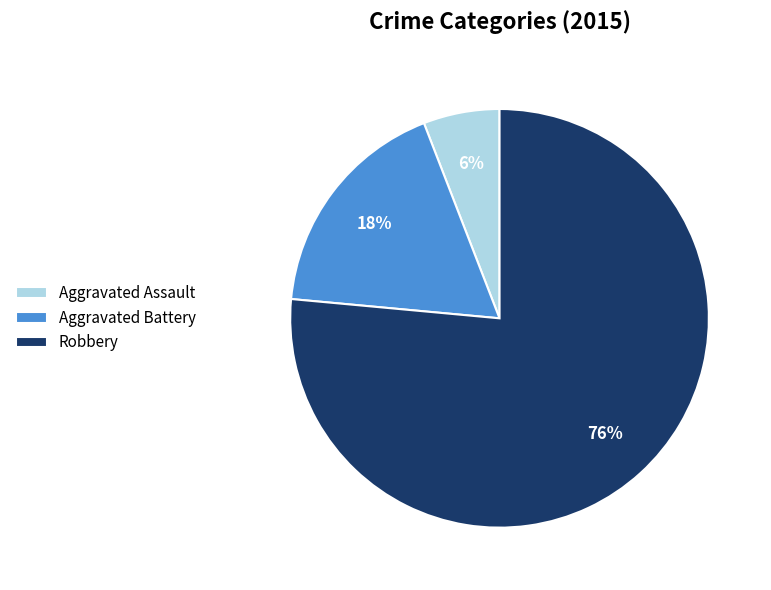

Is it true that Aggravated Battery is 8% of the pie?

False